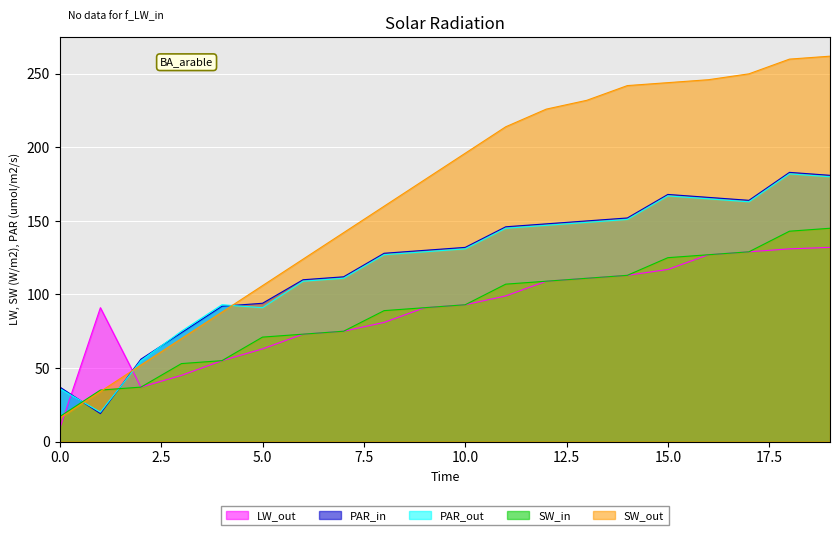

Reading left to right, list all the values displayed in this chart.

LW_out: 9	91	37	45	55	63	73	75	81	91	93	99	109	111	113	117	127	129	131	132
PAR_in: 37	19	56	74	92	94	110	112	128	130	132	146	148	150	152	168	166	164	183	181
PAR_out: 36	20	55	75	93	91	109	111	127	129	131	145	147	149	151	167	165	163	182	180
SW_in: 17	35	37	53	55	71	73	75	89	91	93	107	109	111	113	125	127	129	143	145
SW_out: 16	34	52	70	88	106	124	142	160	178	196	214	226	232	242	244	246	250	260	262